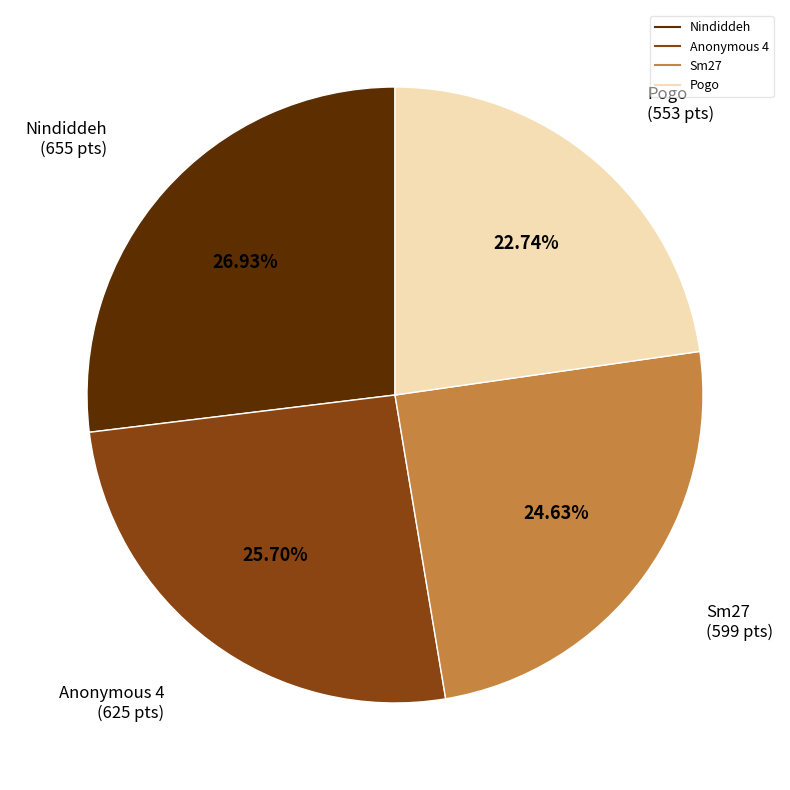

To the nearest percent, what is the average slice percentage?

25%